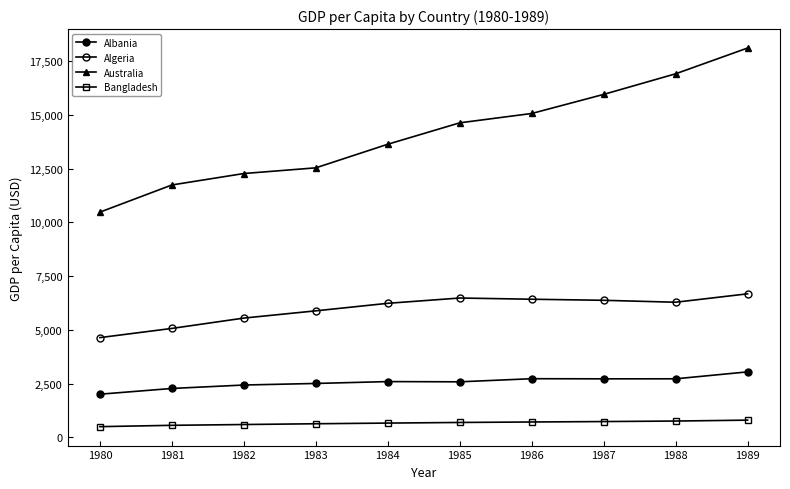

How many data points does each series have?

10